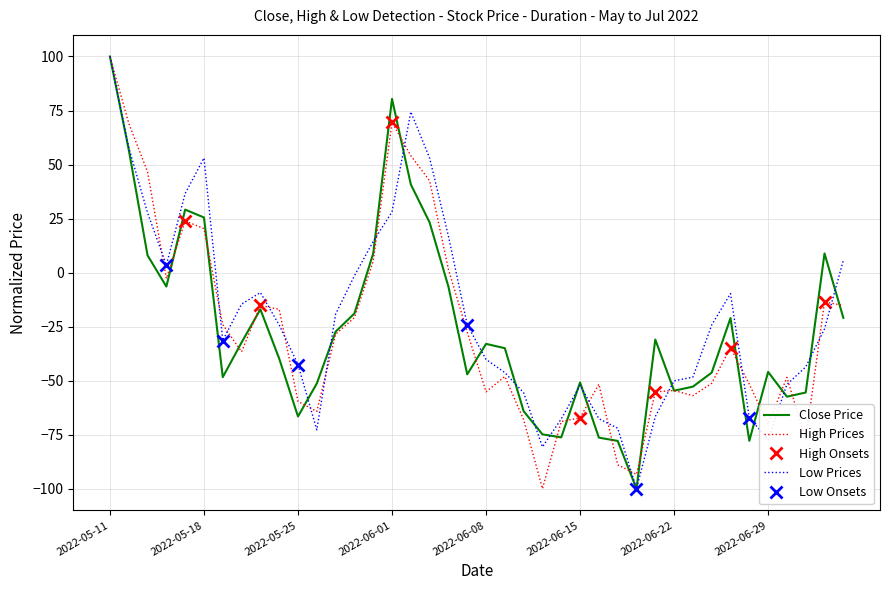

Where do Low and High first cross each other?

2022-05-13 and 2022-05-16